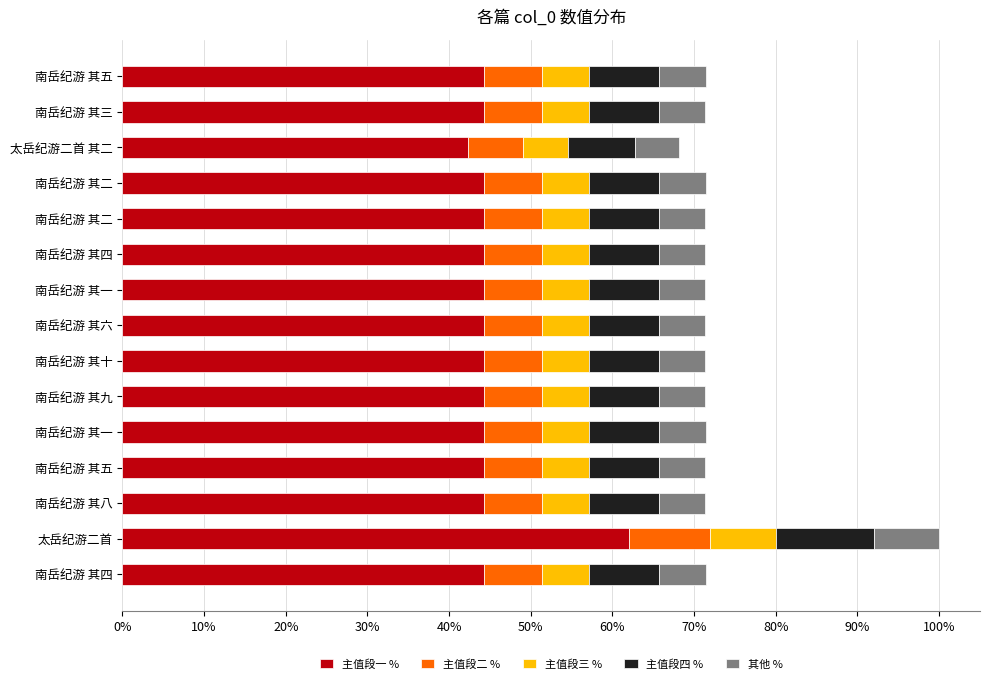

What are all the series names shown in the legend?

主值段一 %, 主值段二 %, 主值段三 %, 主值段四 %, 其他 %